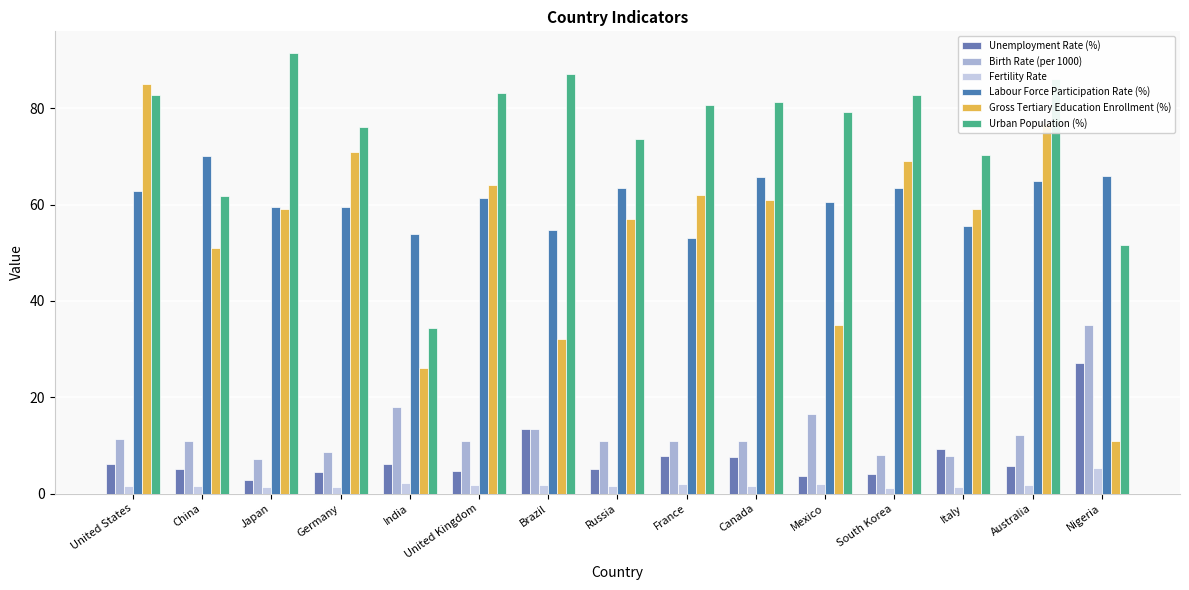

The value of Birth Rate (per 1000) at Brazil is 20.5. True or false?

False